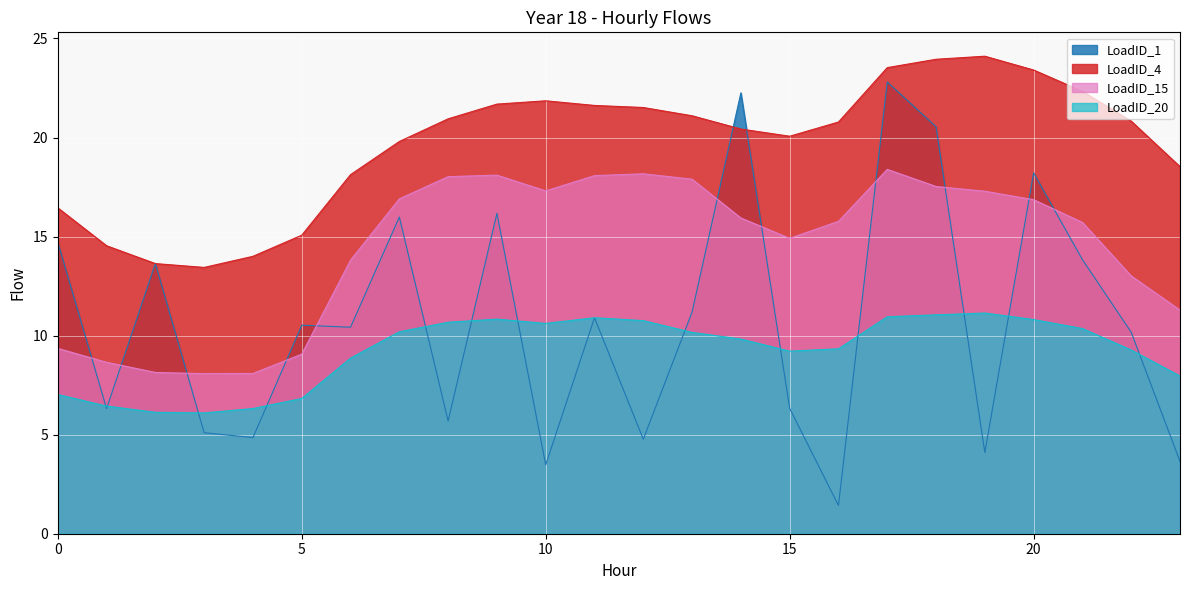

In LoadID_20, how many points are higher than both neighbors (excluding endpoints)?

3